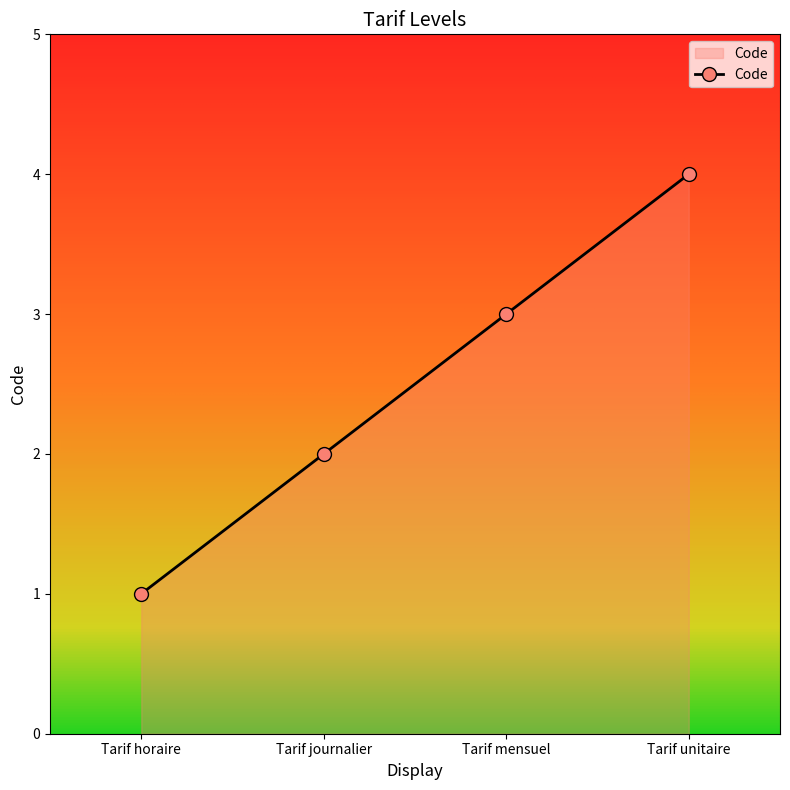

True or false: the data has more than 2 interior local peaks.

False